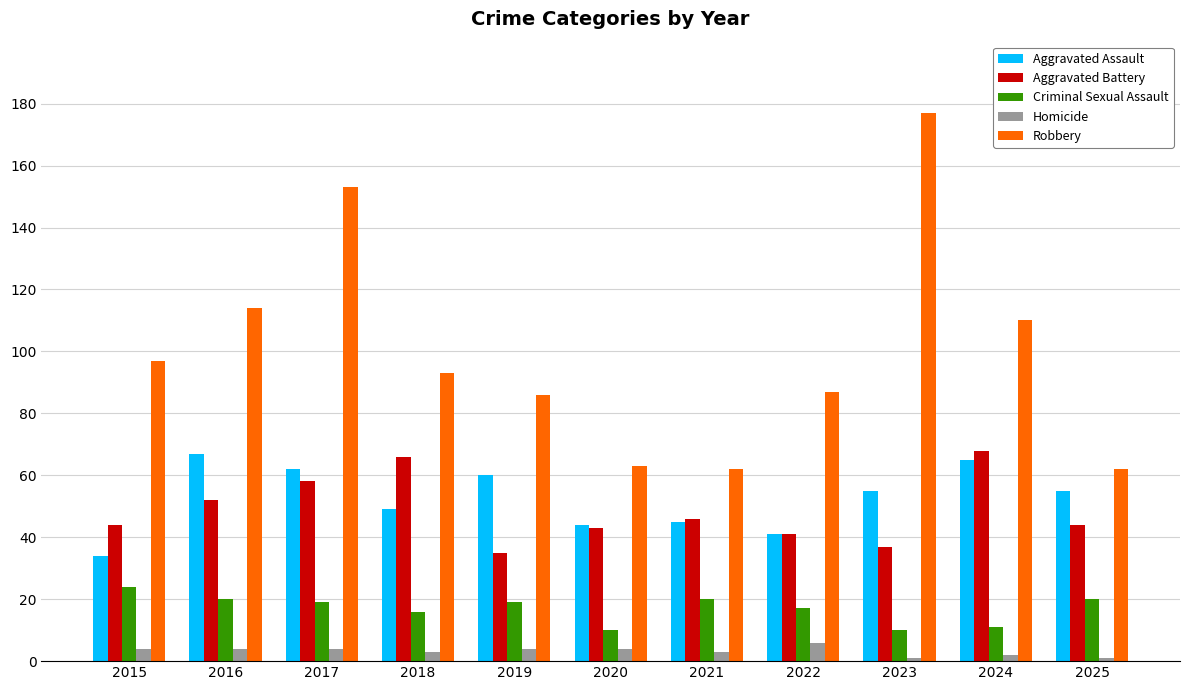

What is the value of the Aggravated Assault bar at the 4th from the left?

49